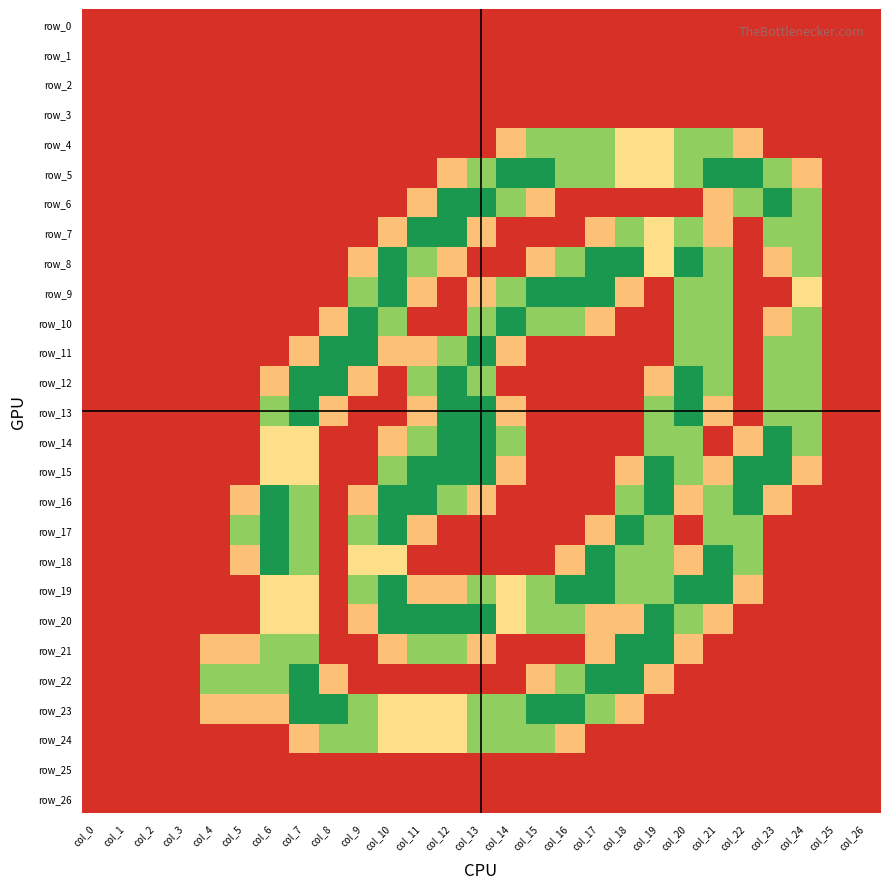

Which category has the lowest value in the row_17 series?

col_0